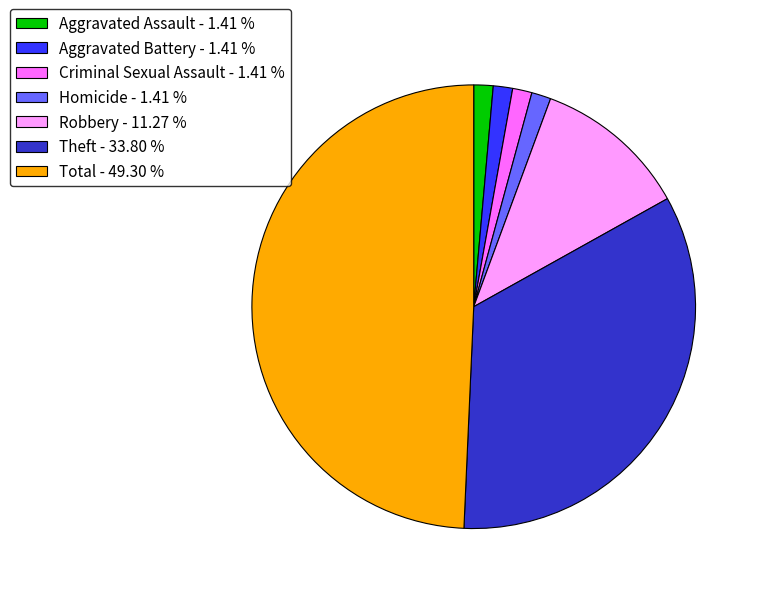

Does any single category account for the majority?

No